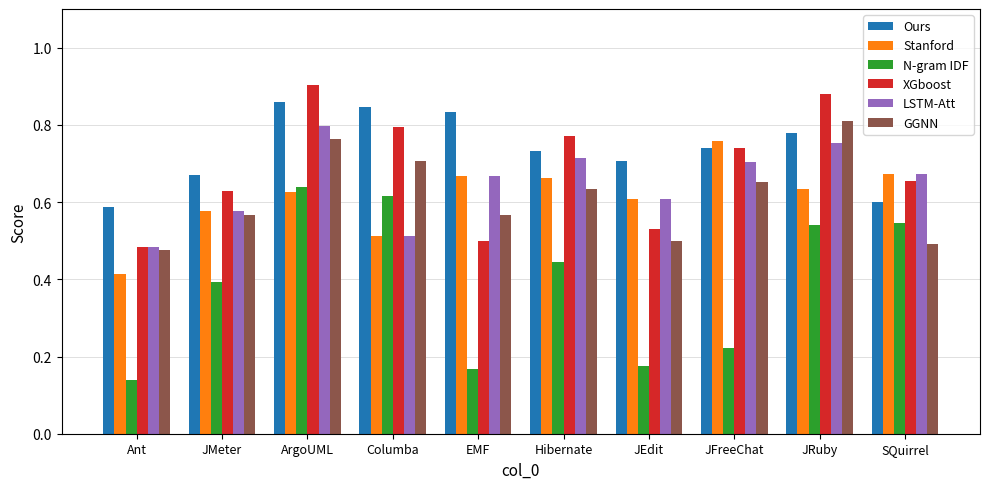

How many XGboost values are between 0 and 1?

10